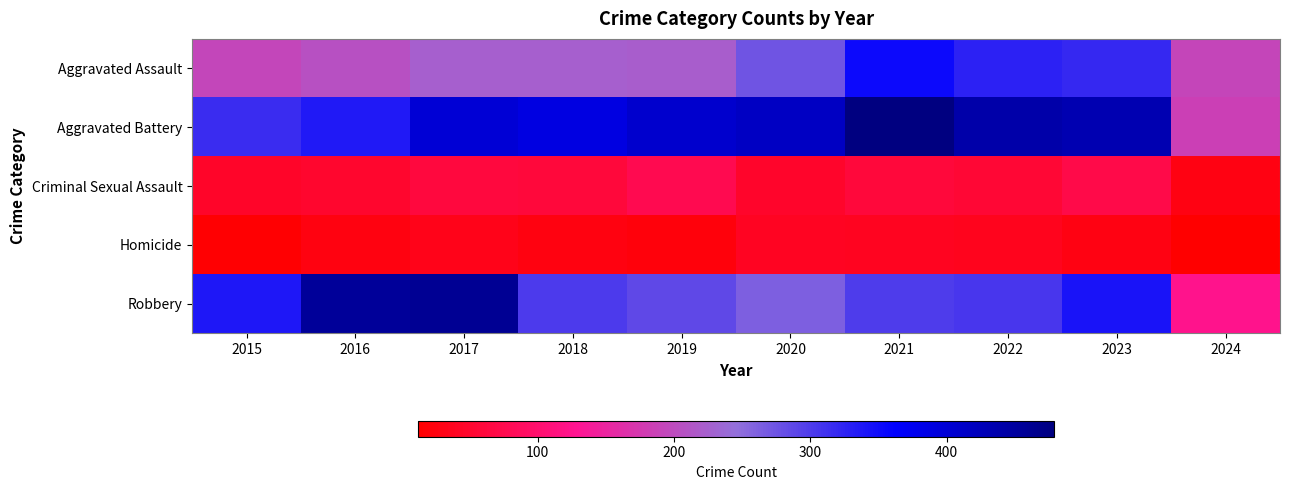

At 2018, list the series in order from smallest to largest.

Homicide, Criminal Sexual Assault, Aggravated Assault, Robbery, Aggravated Battery